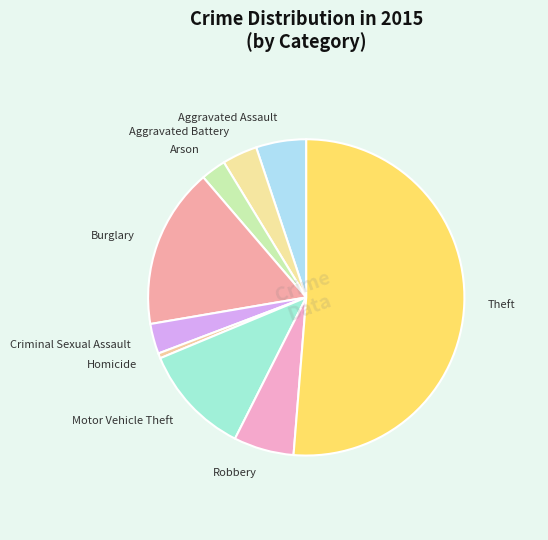

Approximately how many times larger is the value at Robbery compared to Aggravated Battery?

1.7